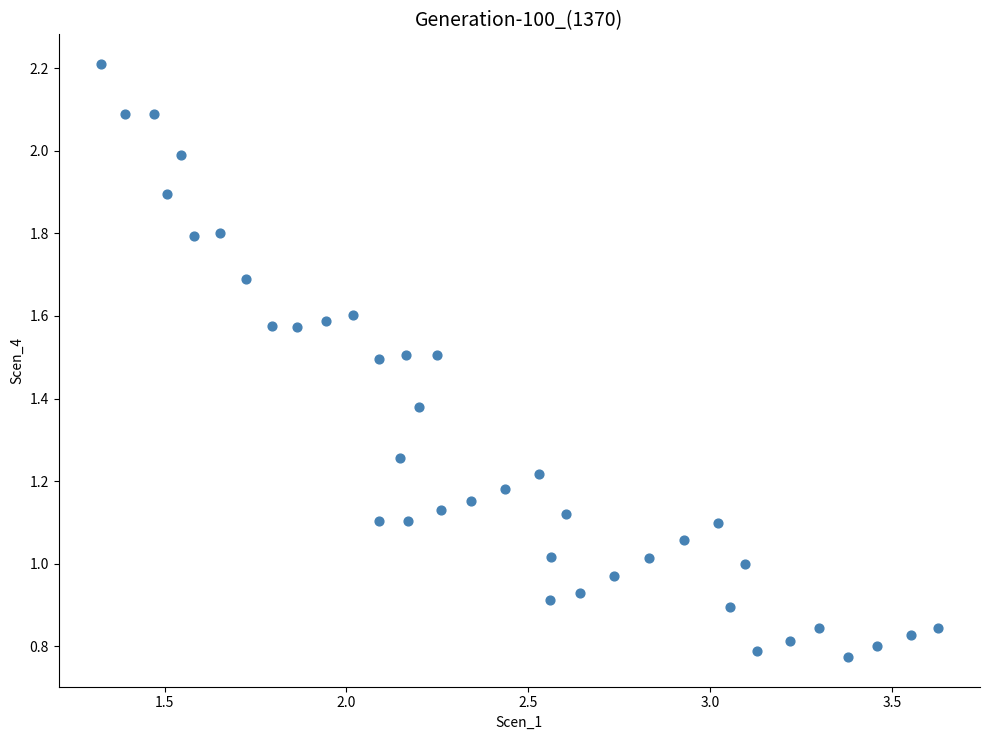

What is the range of X values (max minus min)?

2.3